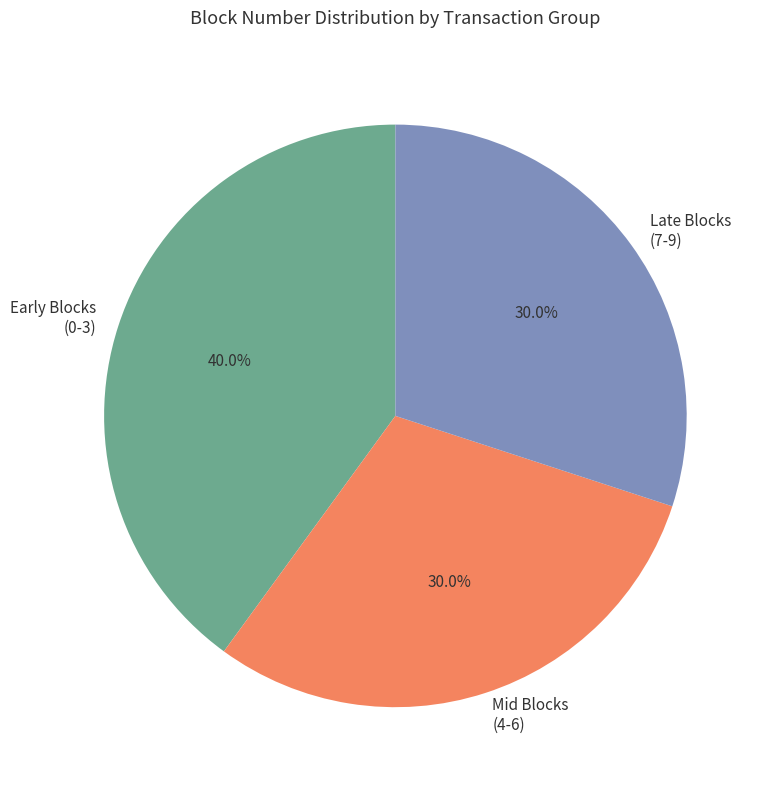

Which has a higher value, Late Blocks (7-9) or Early Blocks (0-3)?

Early Blocks (0-3)